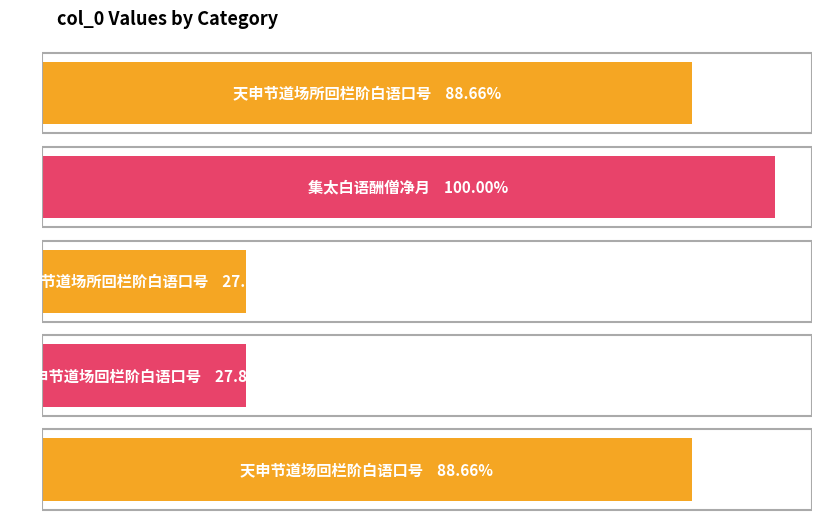

Is it true that the value at 集太白语酬僧净月 is 430906?

False